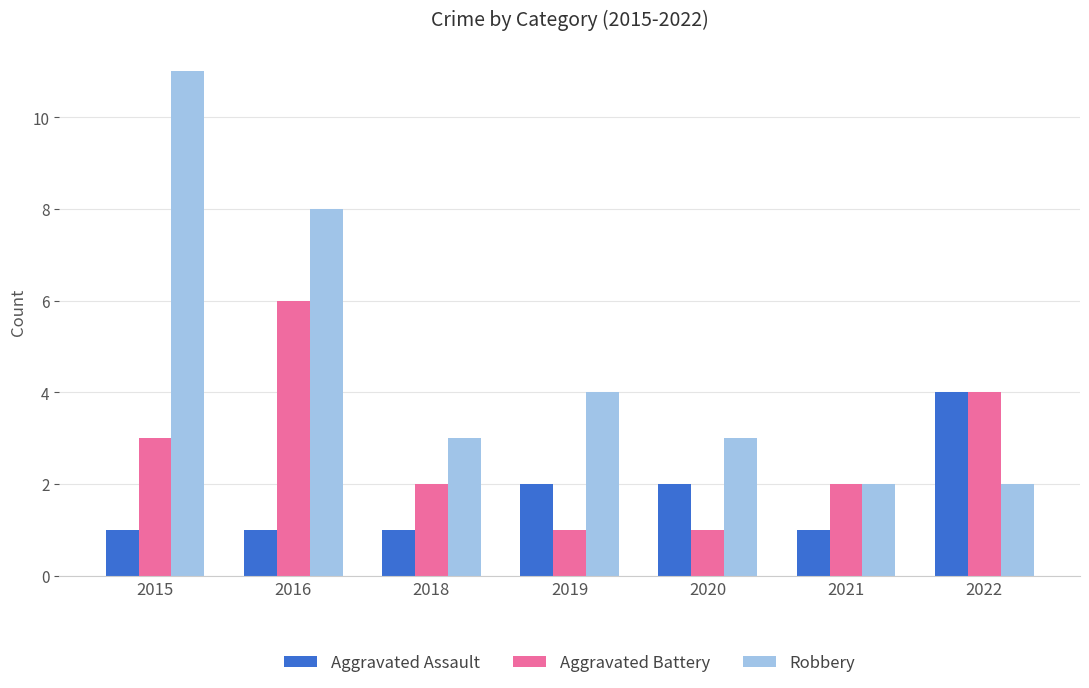

At which category does the chart reach its peak across all series?

2015